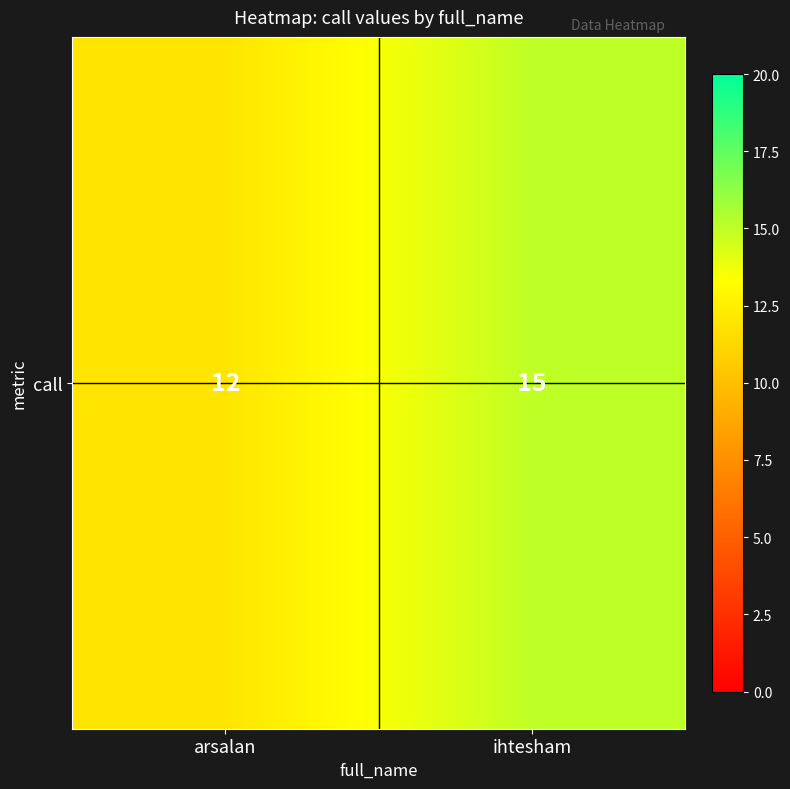

What is the difference between the values at arsalan and ihtesham?

3